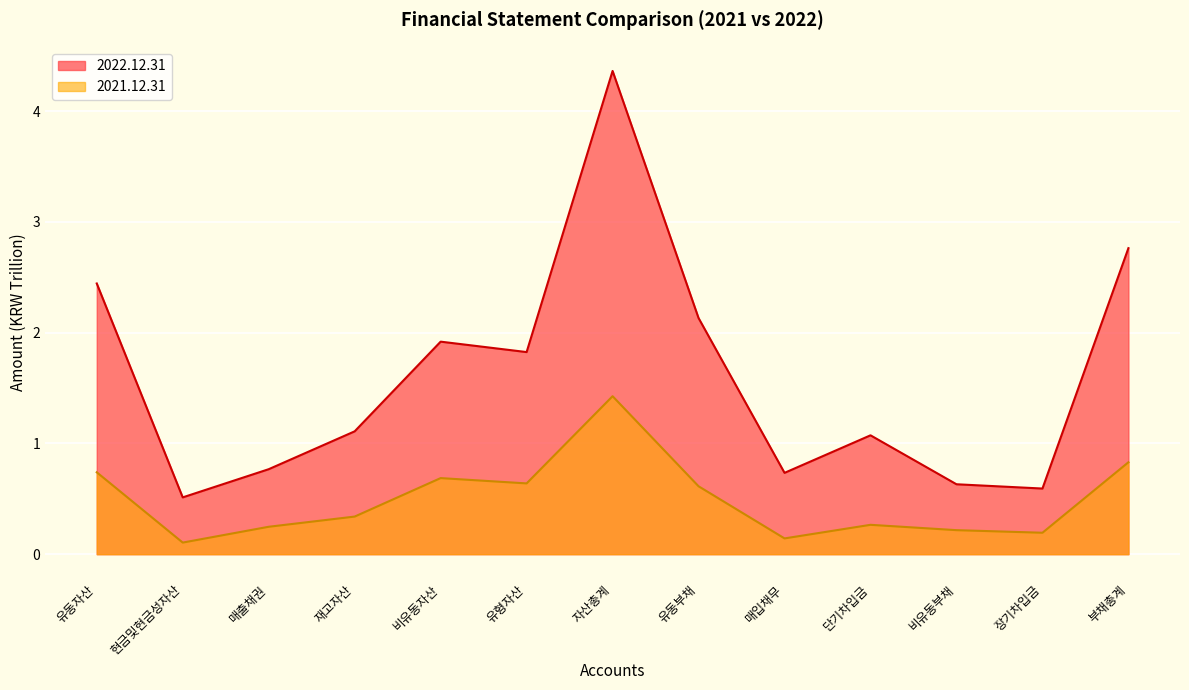

At 단기차입금, list the series in order from largest to smallest.

2022.12.31, 2021.12.31